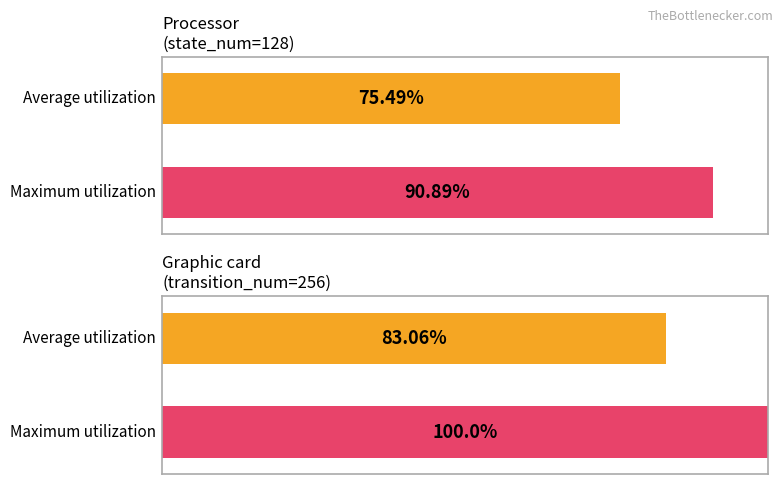

How many bars are there in each group?

2